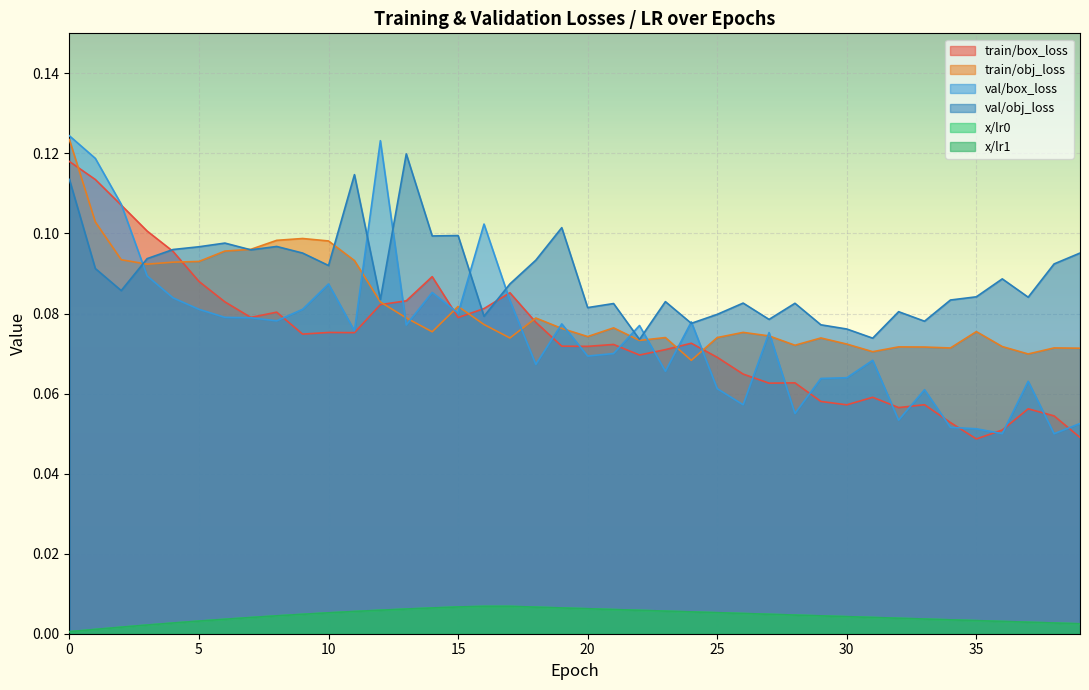

What is the difference between the second highest and minimum values in the train/box_loss series?

0.1